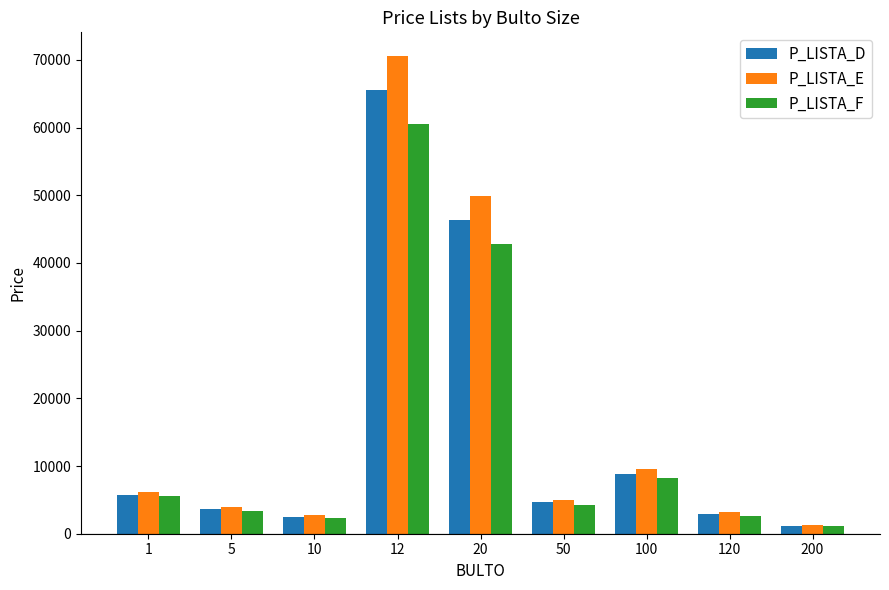

What is the highest value of the P_LISTA_F series?

60463.1